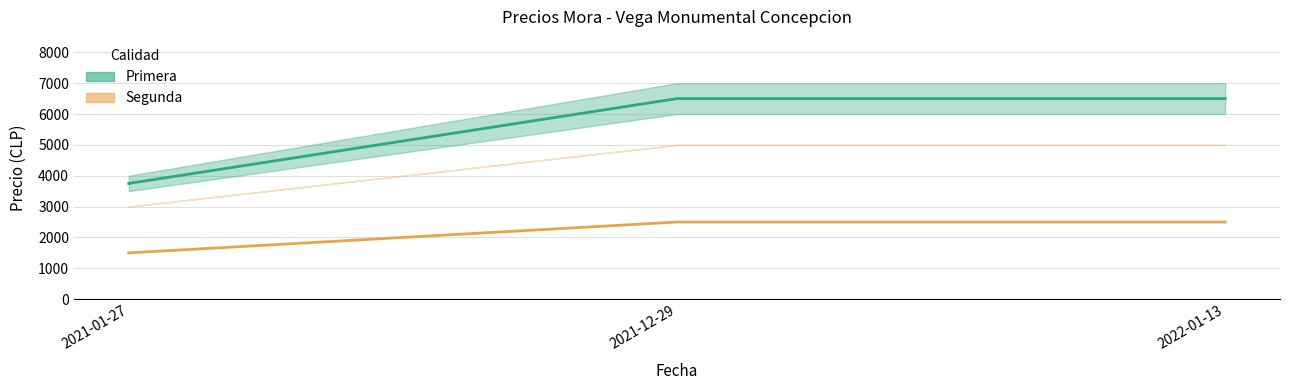

What is the label of the 1st point from the right?

2022-01-13